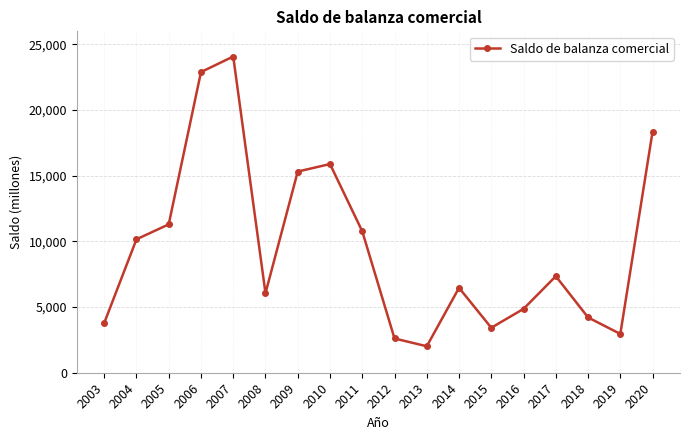

True or false: the data shows 440 at 2013.

False